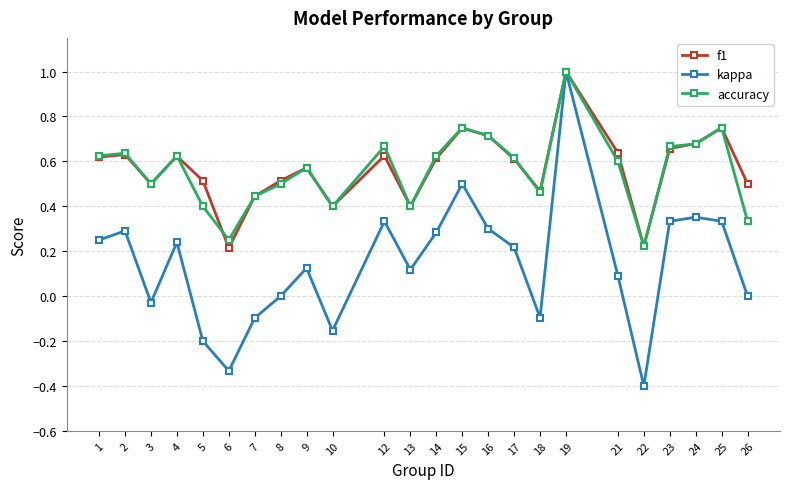

At which label does kappa reach its peak?

19